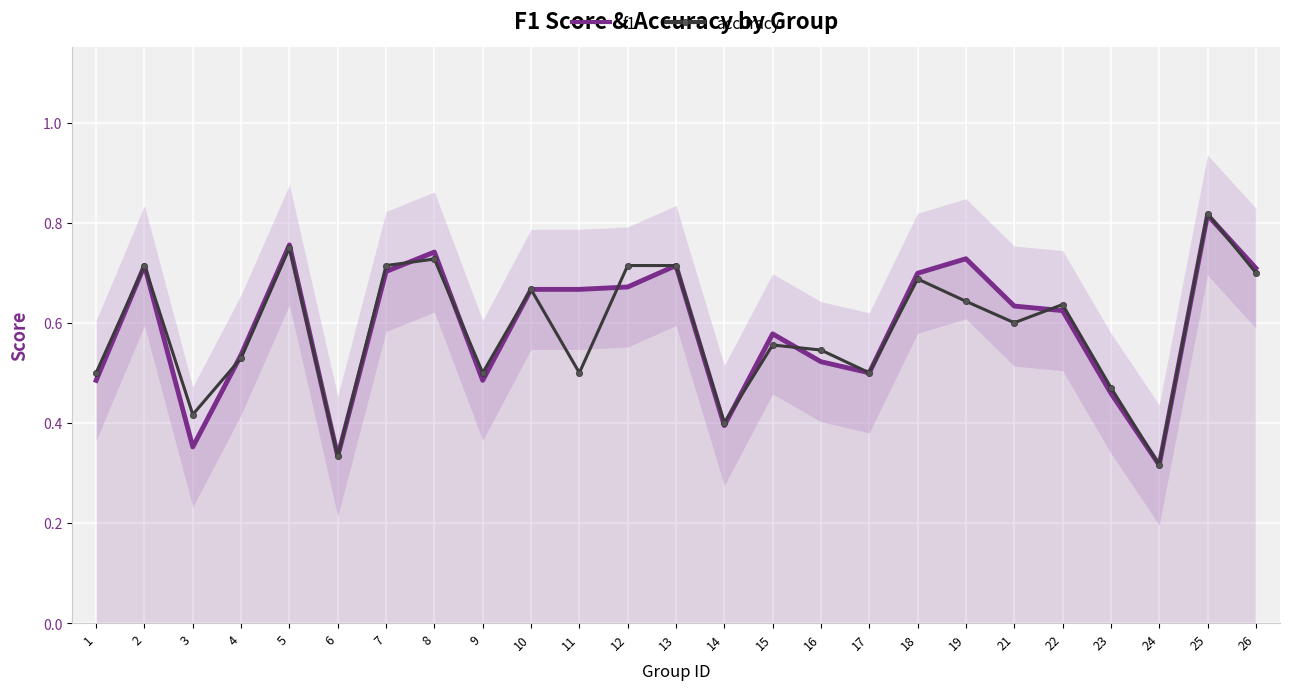

Where is accuracy nearest to the value 0?

24